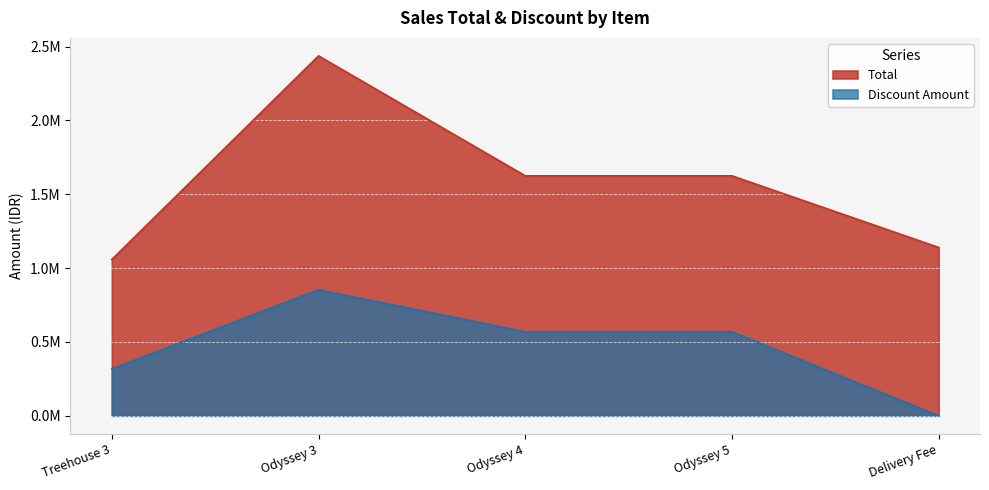

Rank the categories by value from lowest to highest.

Treehouse 3, Delivery Fee, Odyssey 4, Odyssey 5, Odyssey 3